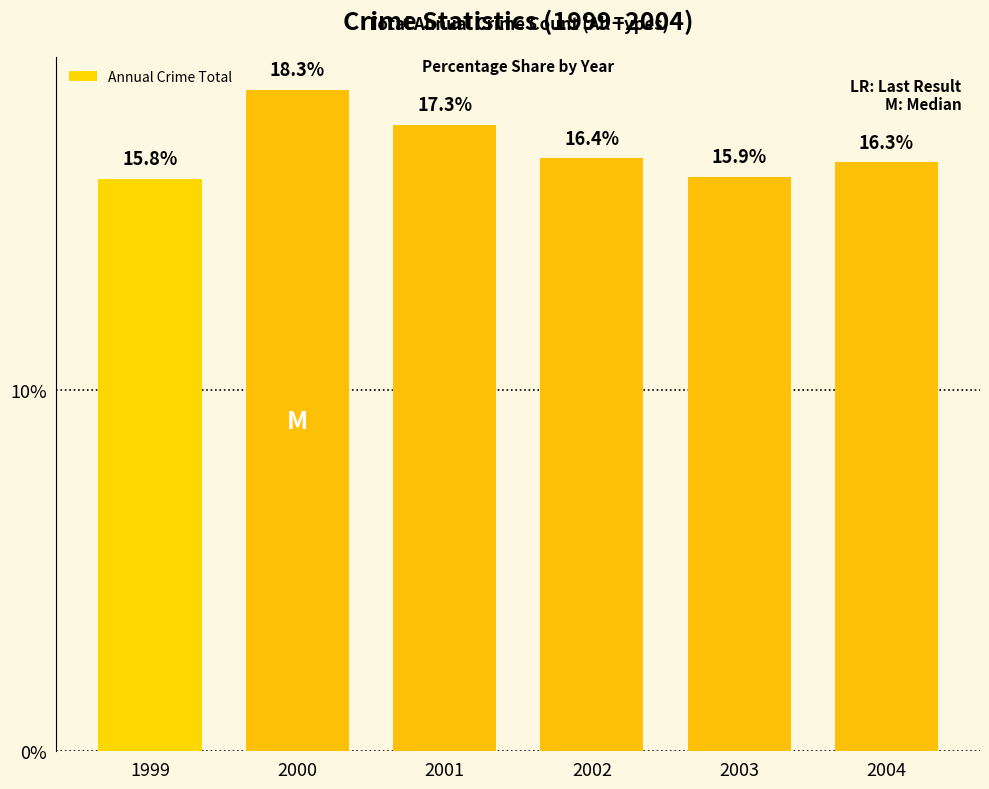

How many data points are less than 16?

2